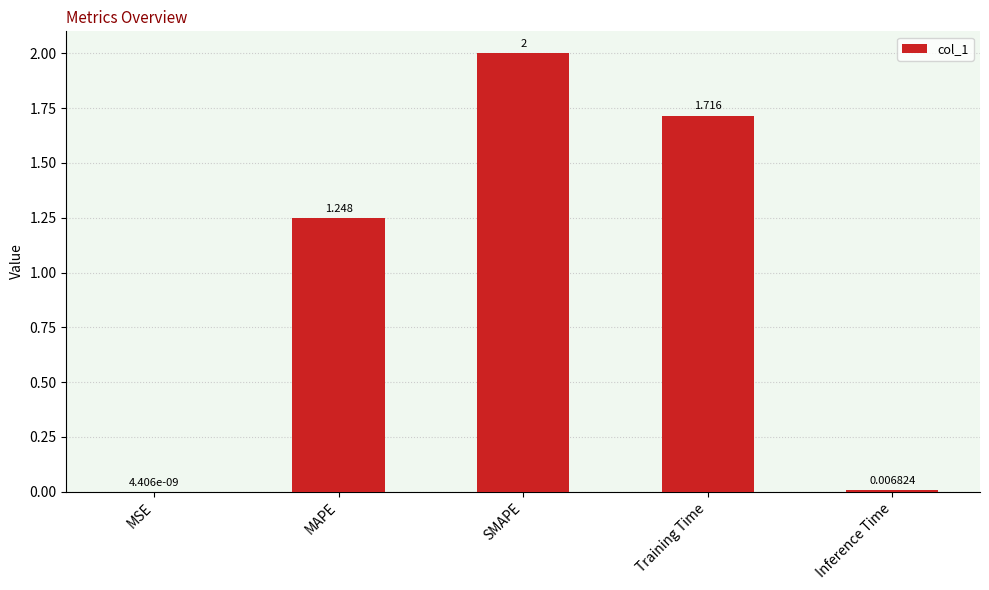

At which label does the data first exceed 1?

MAPE